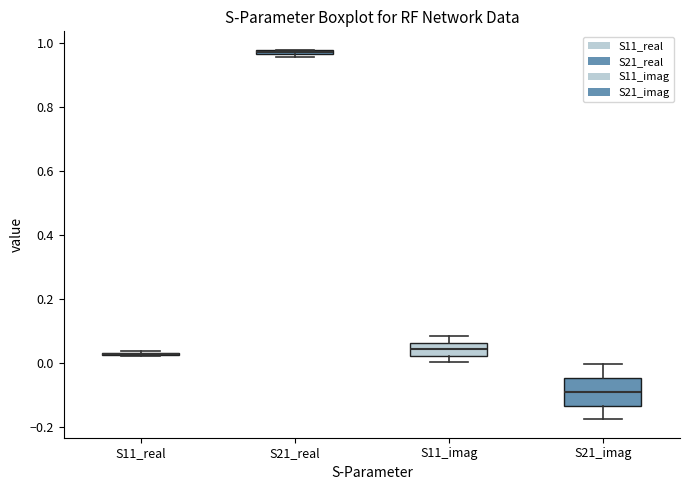

Where is the lower edge of the box for S21_imag on the y-axis? The values are not printed on the chart, so give them approximately, as read against the axis.

-0.14